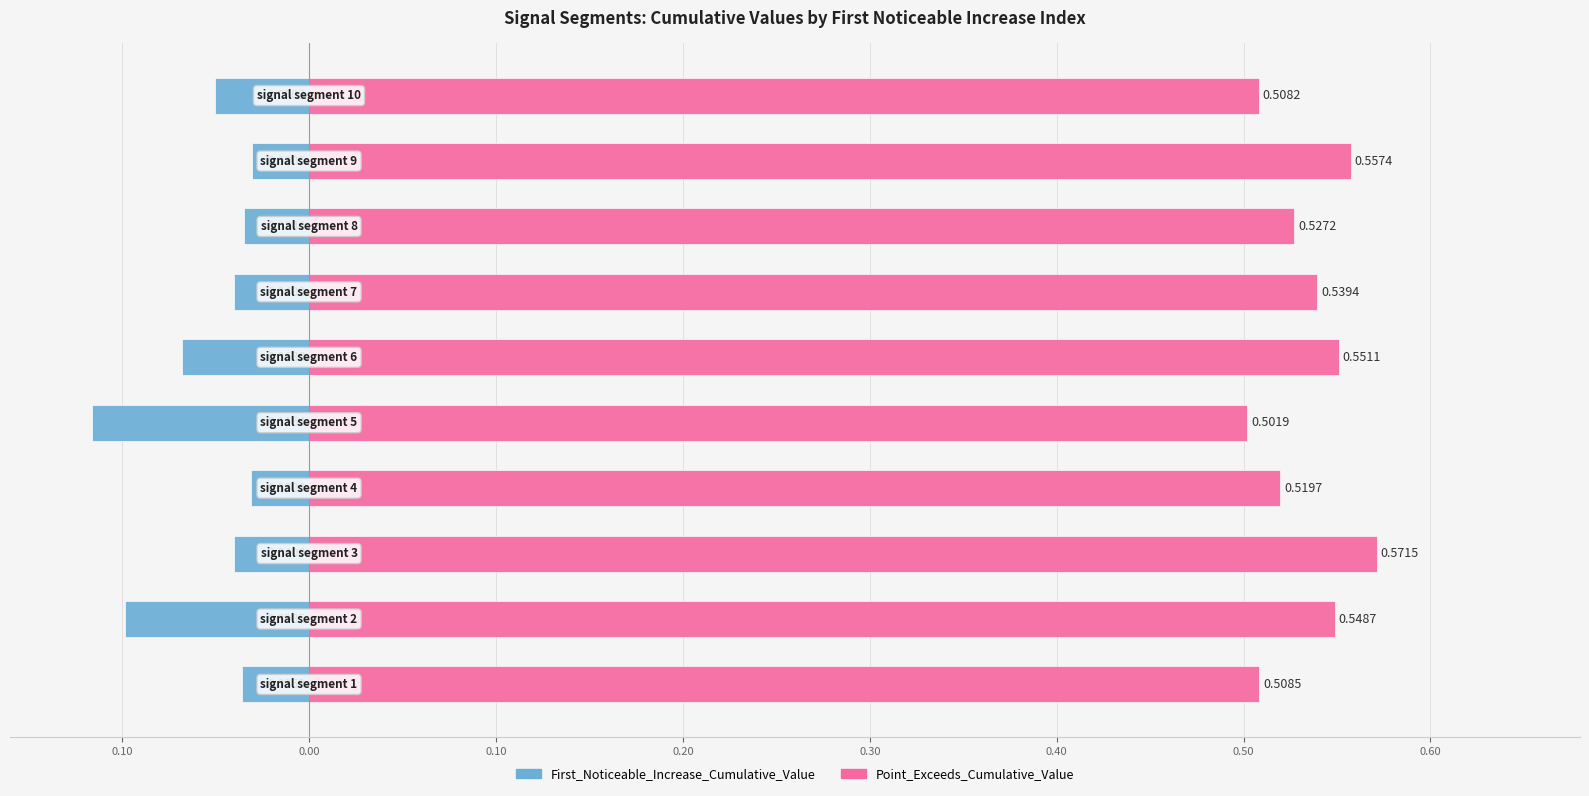

True or false: Point_Exceeds_Cumulative_Value has a value of 0.5 at 0.40.

True